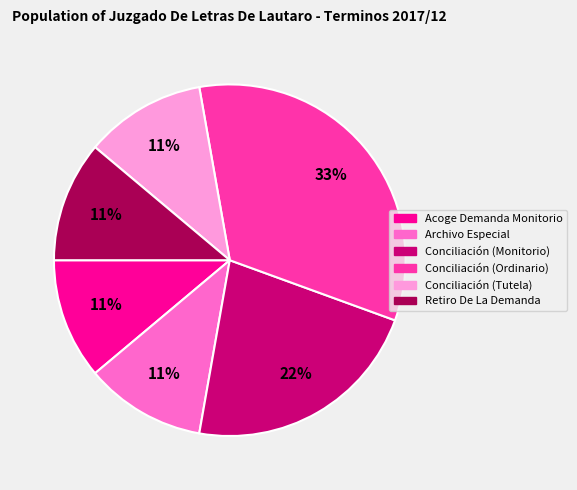

Is it true that Conciliación (Ordinario) is 45% of the pie?

False